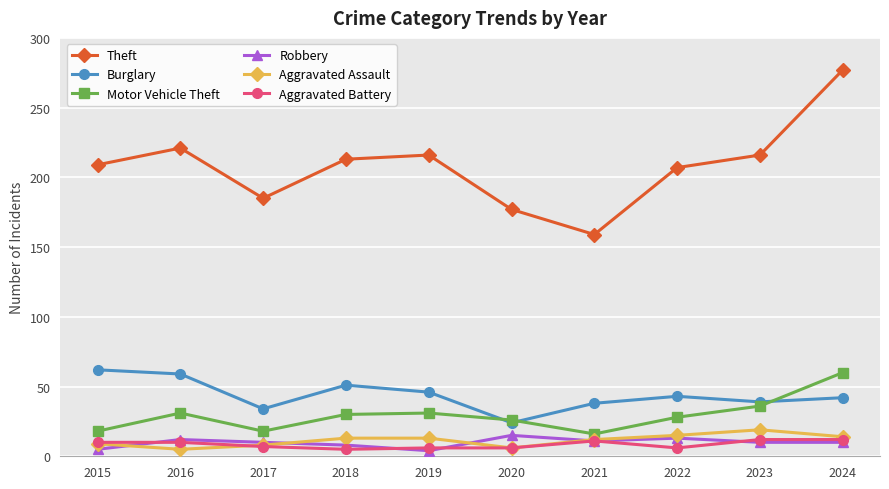

What is the average value of the Burglary series?

44